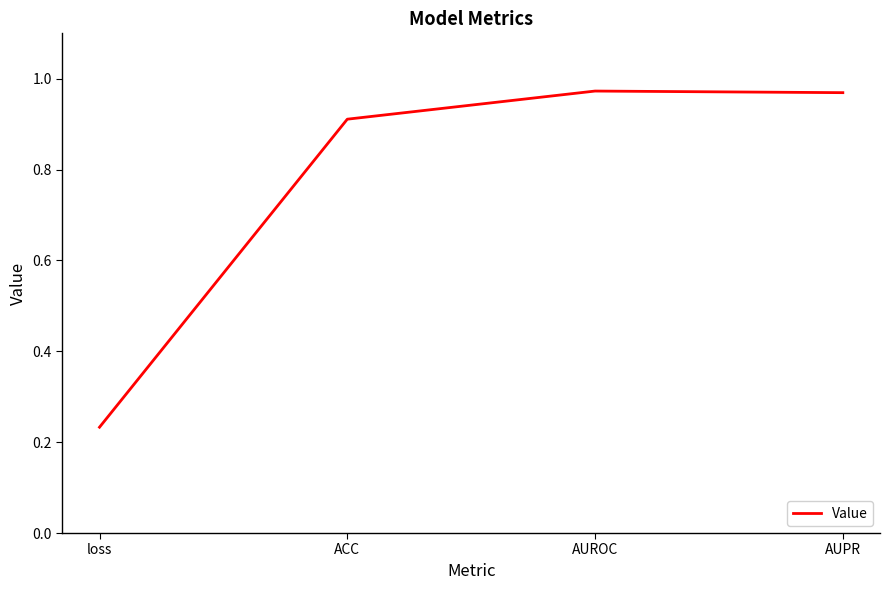

True or false: the data has more than 2 interior local peaks.

False